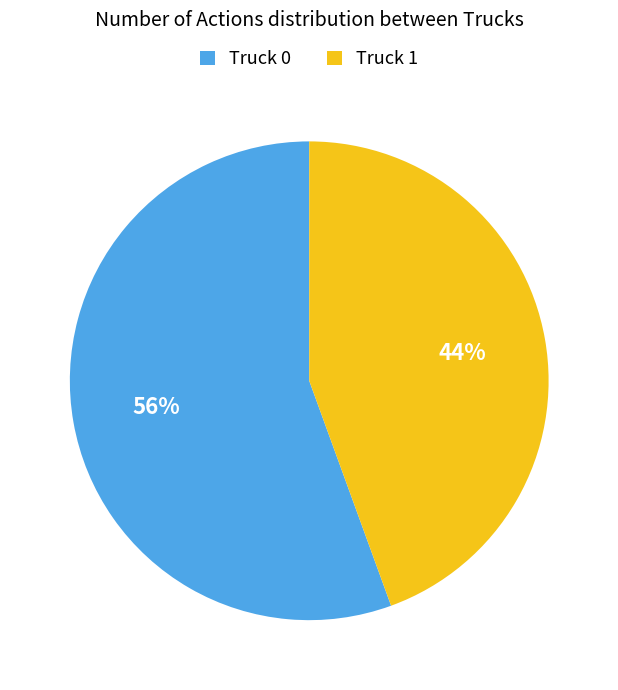

Combined, do Truck 0 and Truck 1 account for over 50%?

Yes